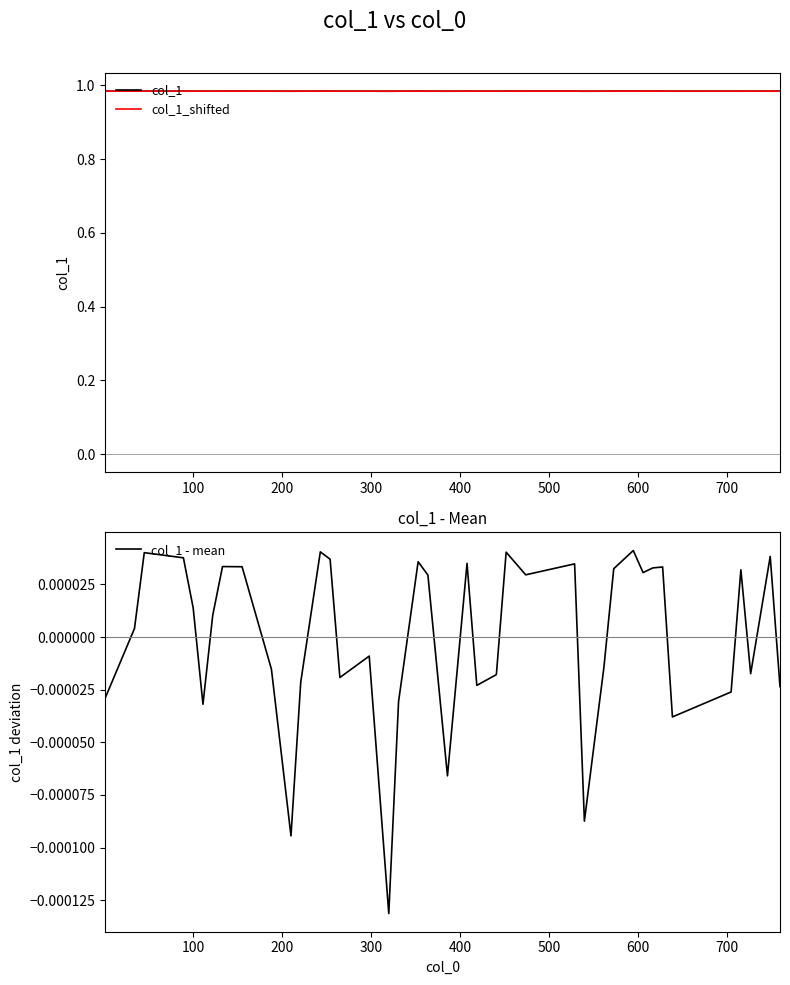

How many interior local peaks does the col_1 - mean series have?

12